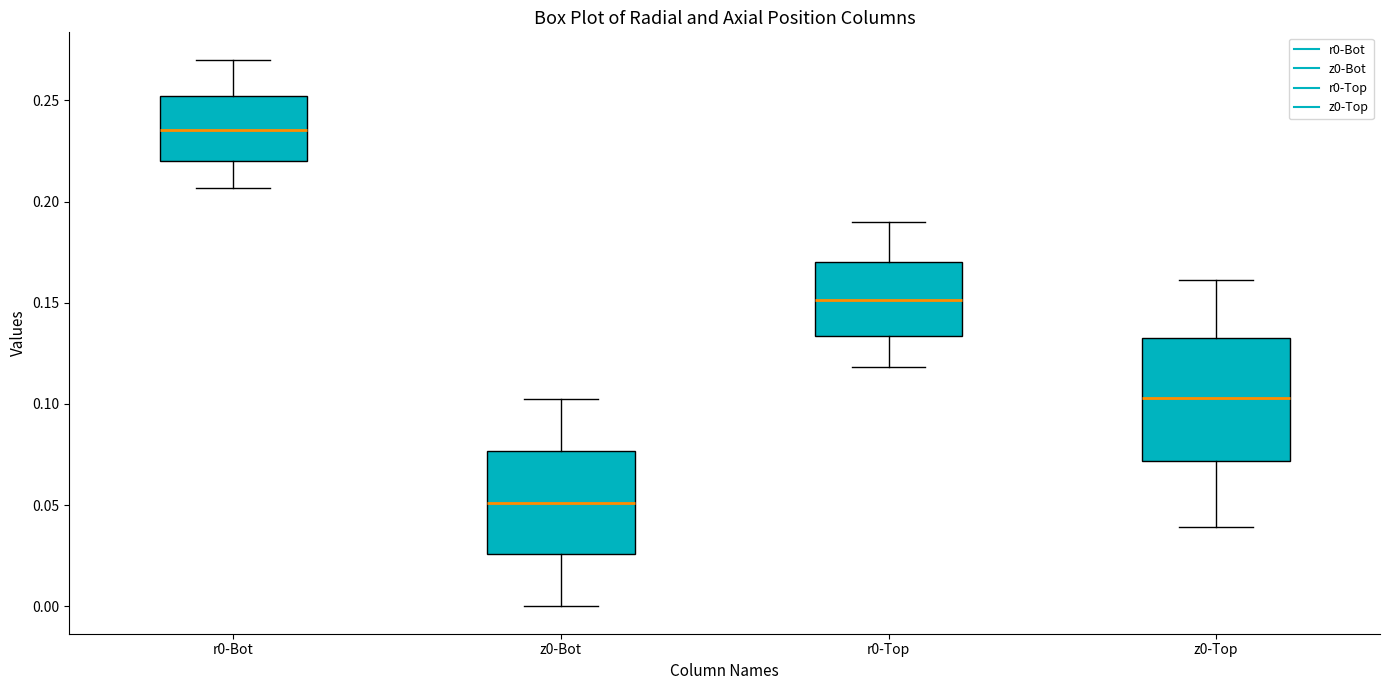

Comparing the boxes themselves (not the whiskers), which one is the tallest?

z0-Top